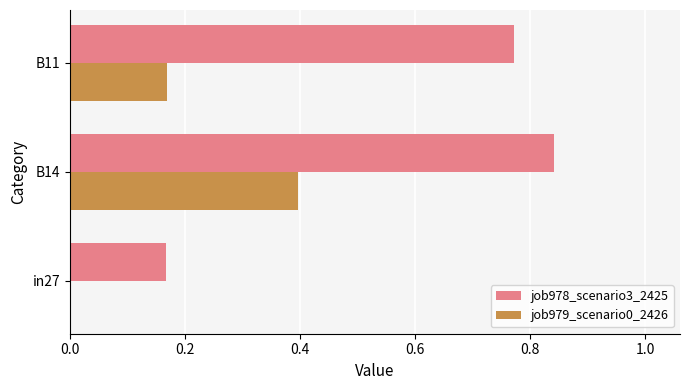

Is it true that job979_scenario0_2426 equals 0.6 at B14?

False